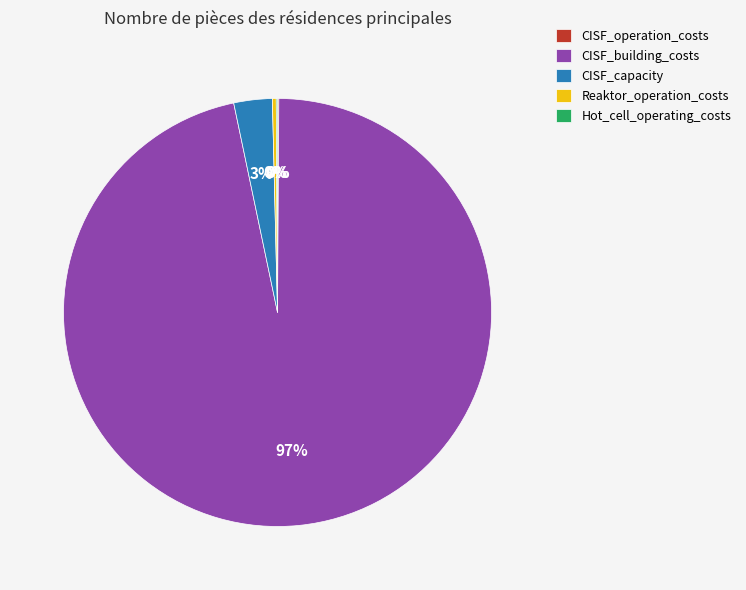

The Reaktor_operation_costs slice represents 0% of the pie. True or false?

True